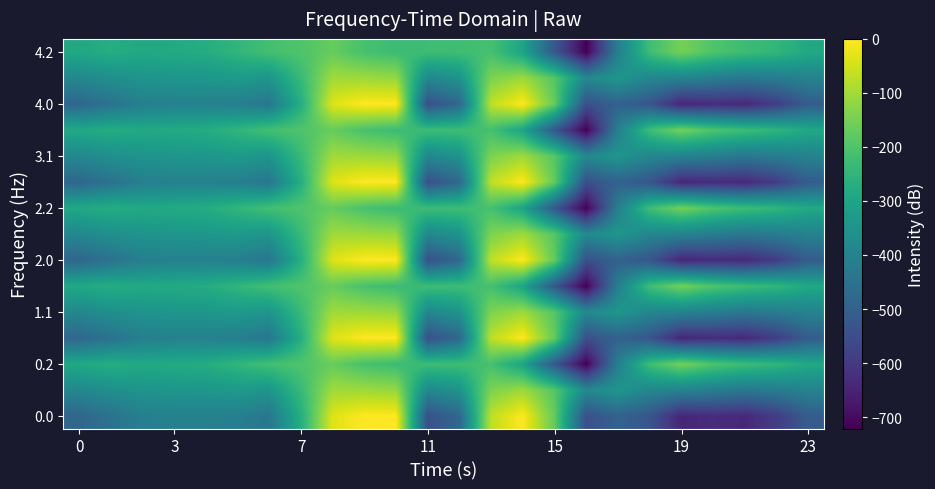

How many data points does each series have?

24